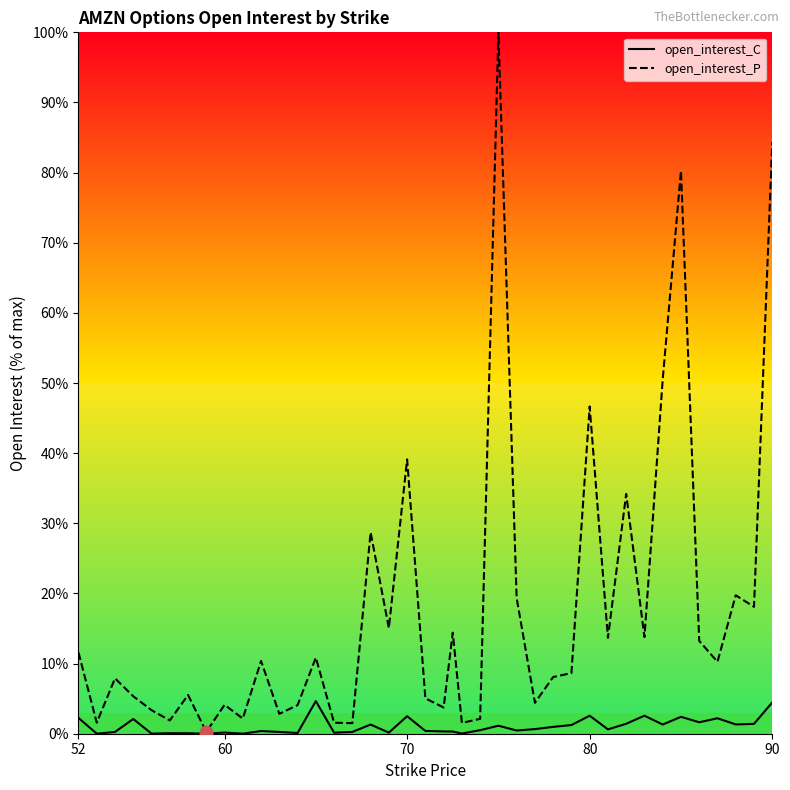

Which series has the largest total across all categories?

open_interest_P